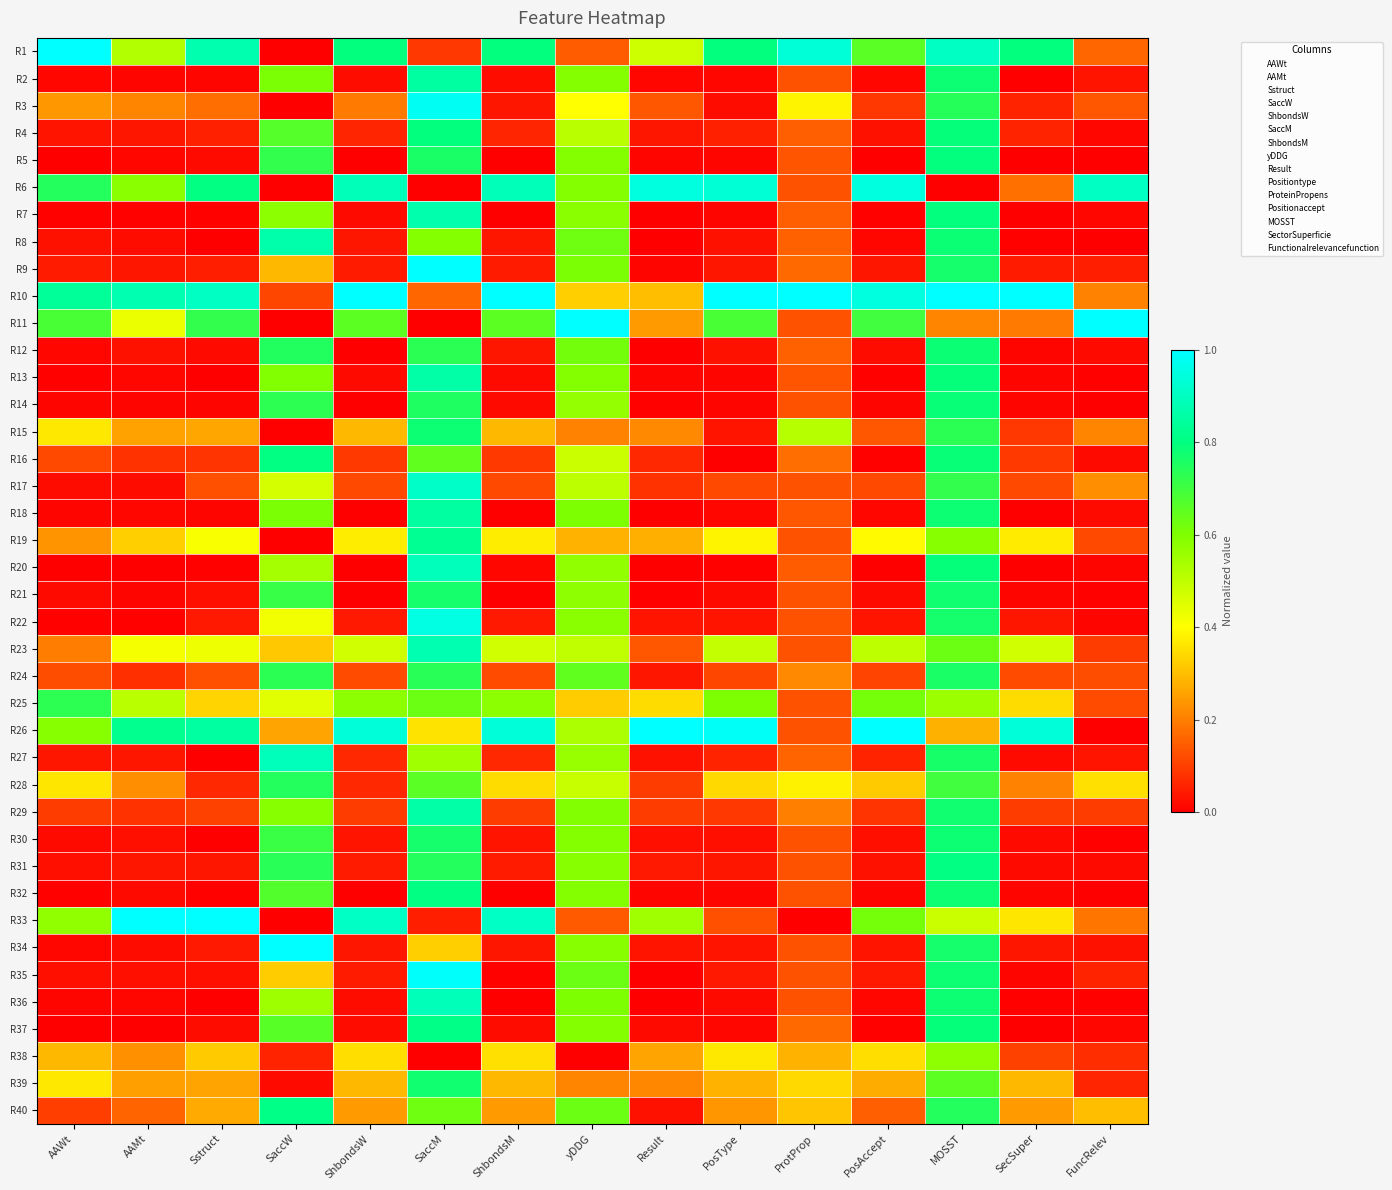

Which has a higher value, Sstruct or Result?

Sstruct